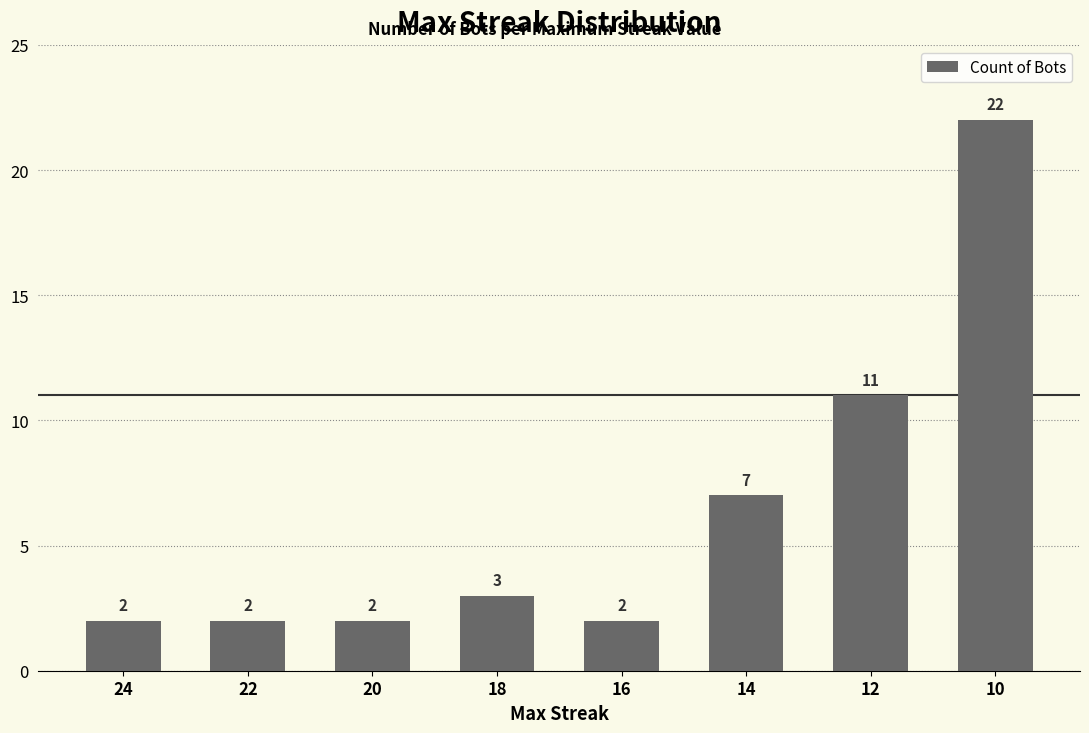

Reading left to right, list all the values displayed in this chart.

24=2	22=2	20=2	18=3	16=2	14=7	12=11	10=22